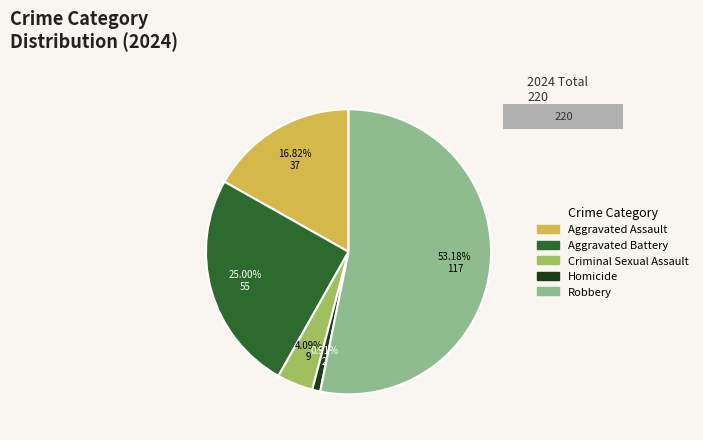

To the nearest percent, what is the average slice percentage?

20%